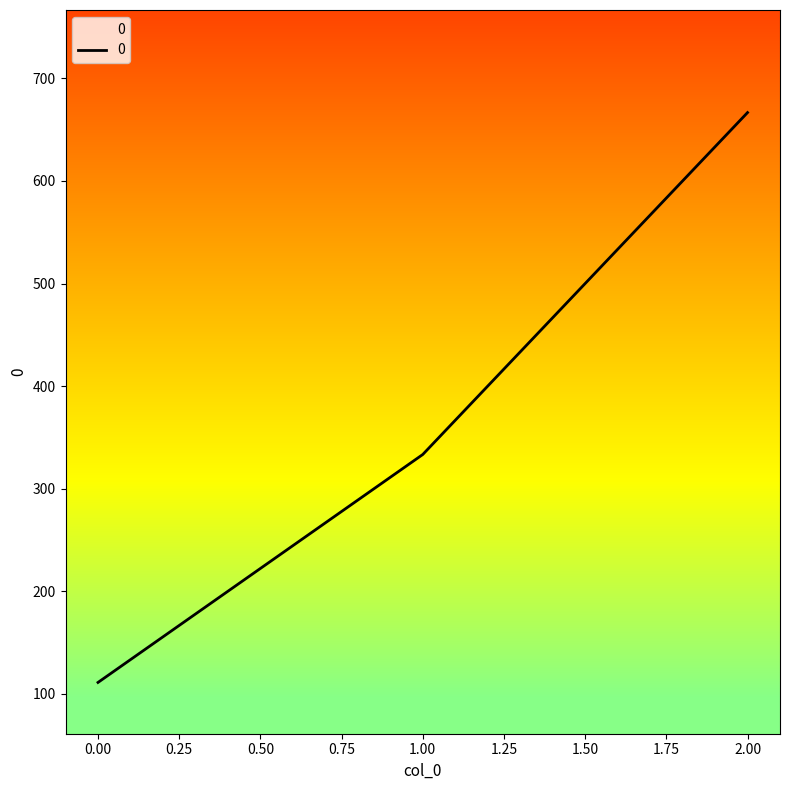

What is the maximum value shown in the chart?

666.7